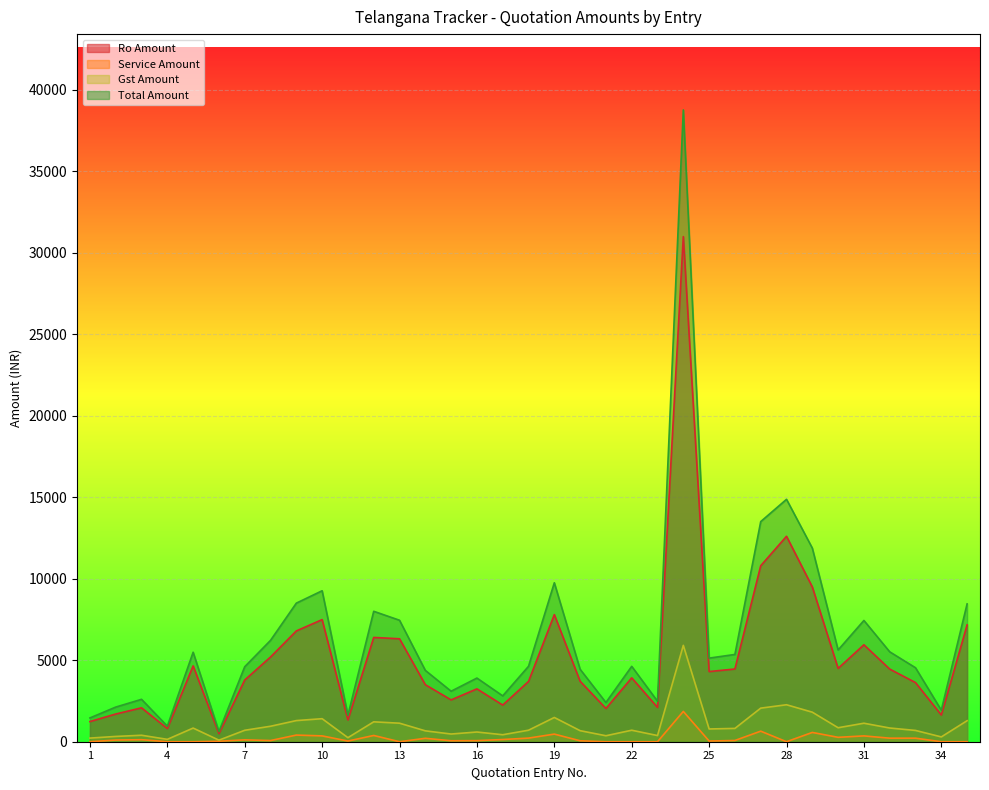

The value of Gst Amount at 25 is 782.6. True or false?

True